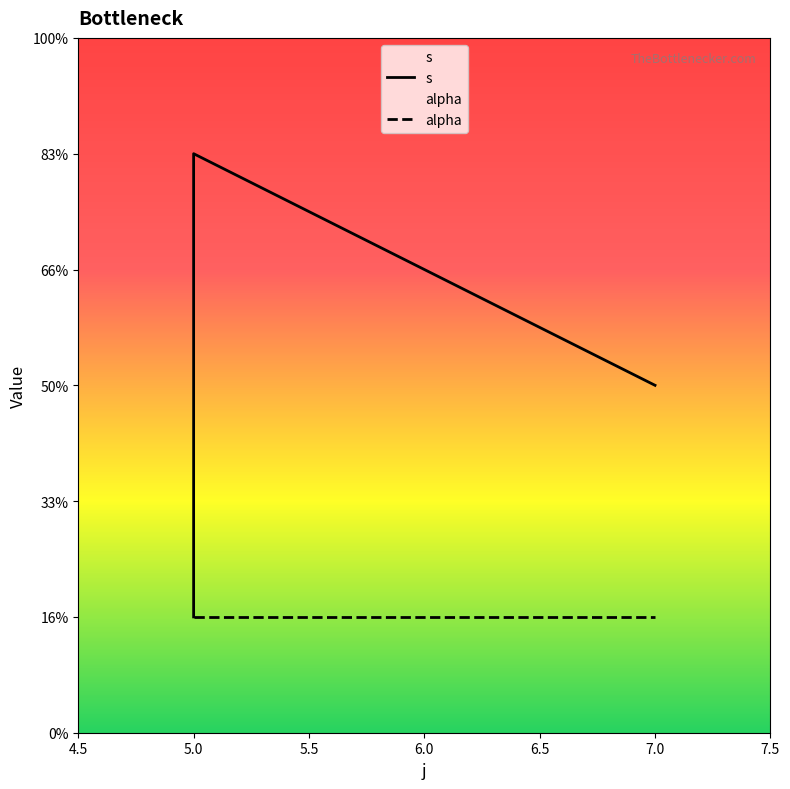

At which label is the value closest to 3?

7